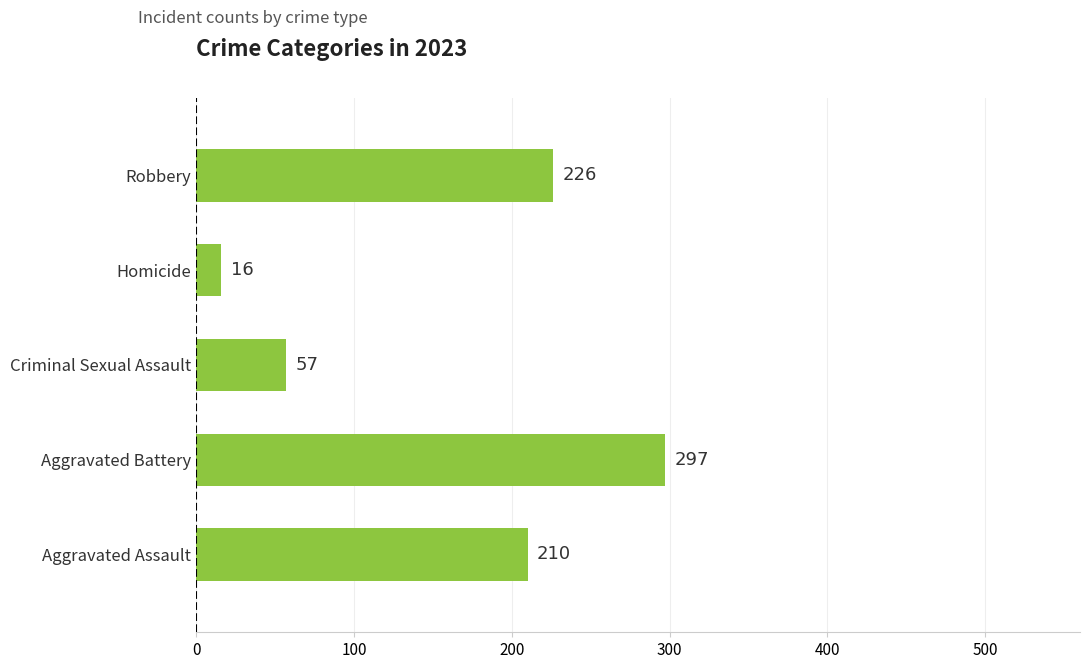

Rank the categories by value from highest to lowest.

Aggravated Battery, Robbery, Aggravated Assault, Criminal Sexual Assault, Homicide